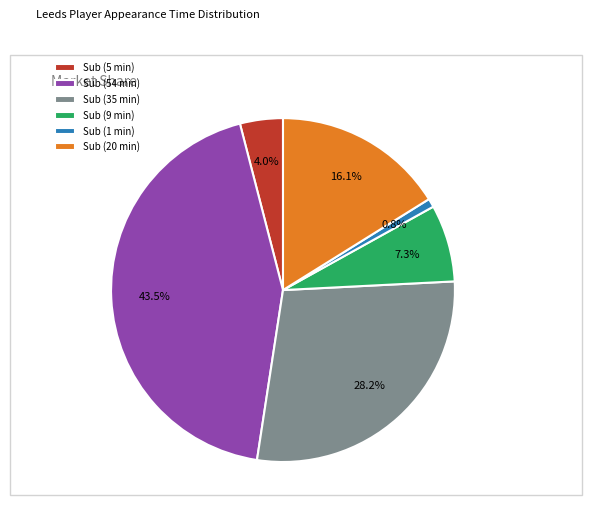

What is the total percentage of Sub (54 min) and Sub (20 min)?

59.7%